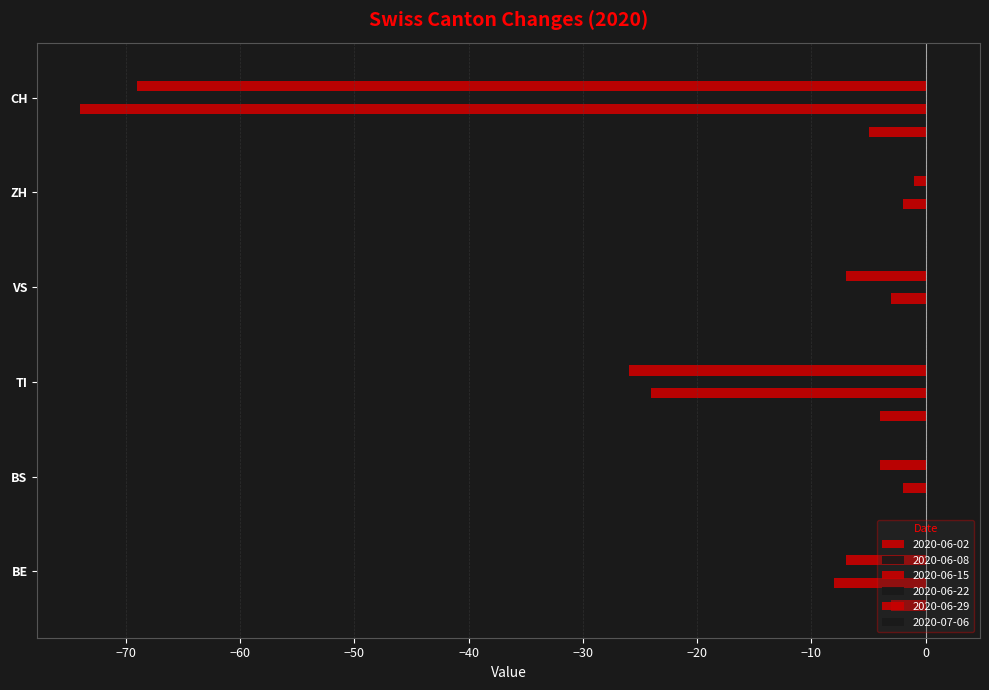

Is the value of 2020-06-02 at TI greater than the value of 2020-07-06 at BS?

No